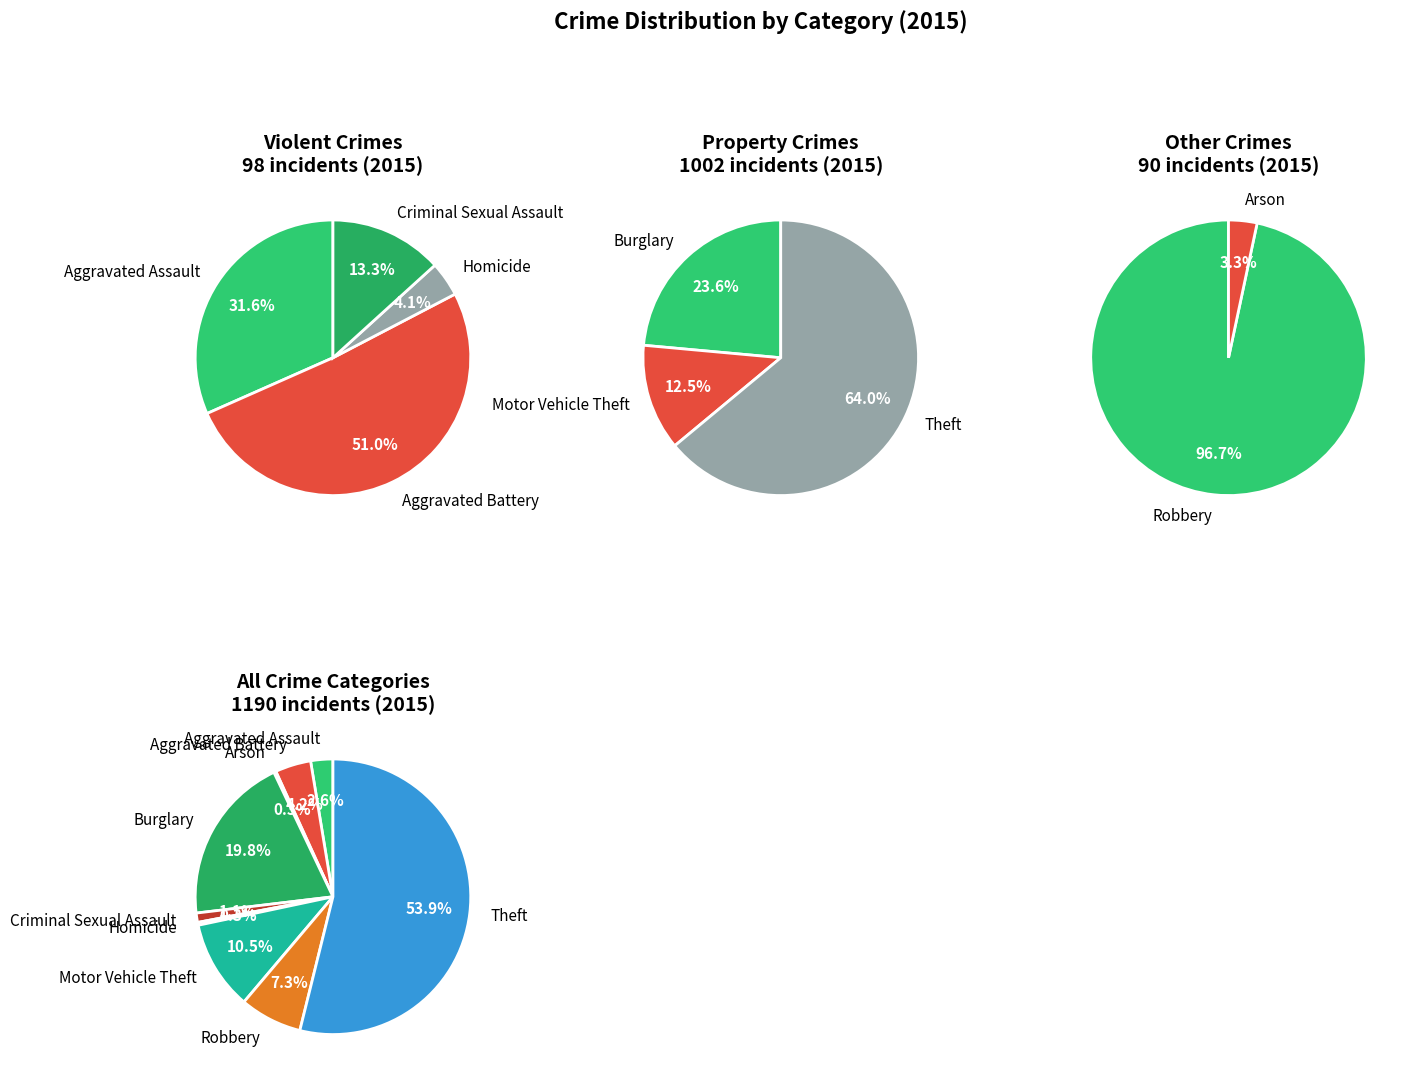

Is it true that Aggravated Battery is 10% of the pie?

False